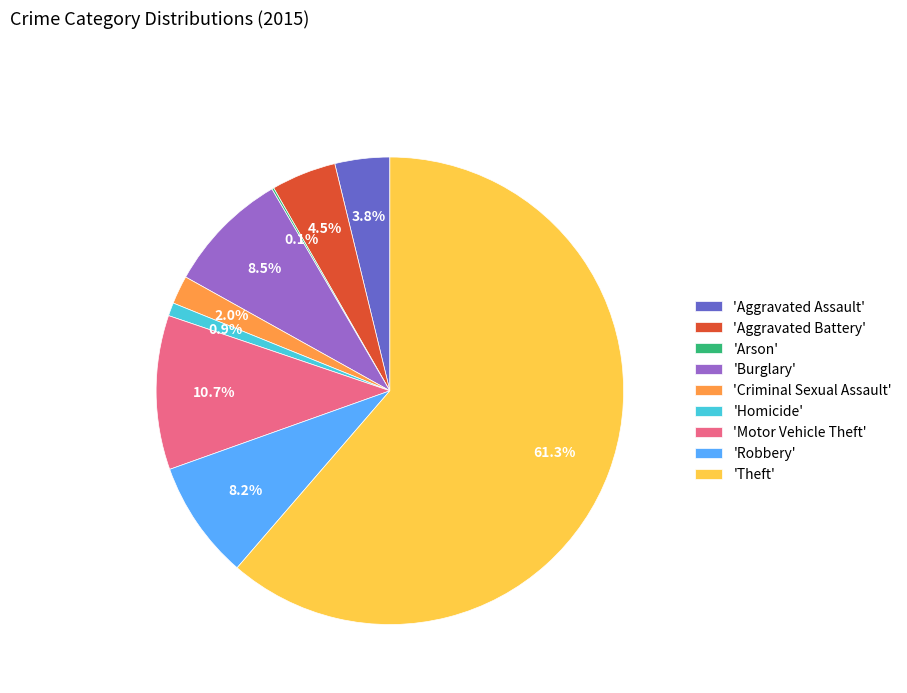

Approximately how many times larger is the value at 'Aggravated Assault' compared to 'Robbery'?

0.5